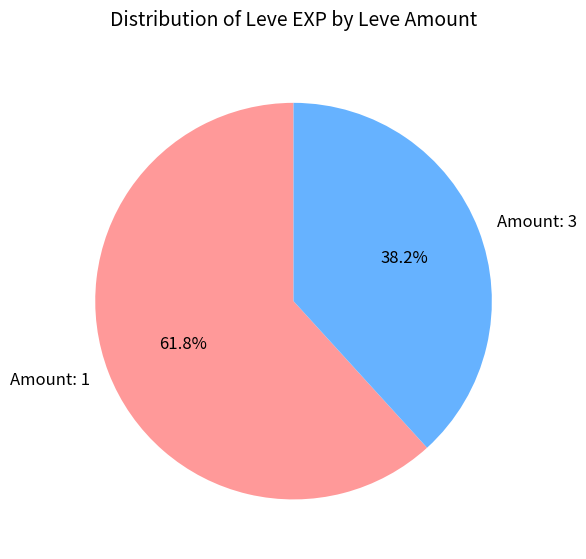

Count the number of slices in the pie.

2